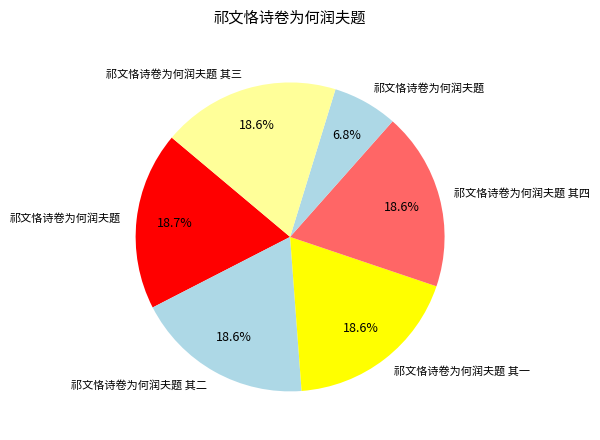

Is there any slice that represents more than half of the pie?

No